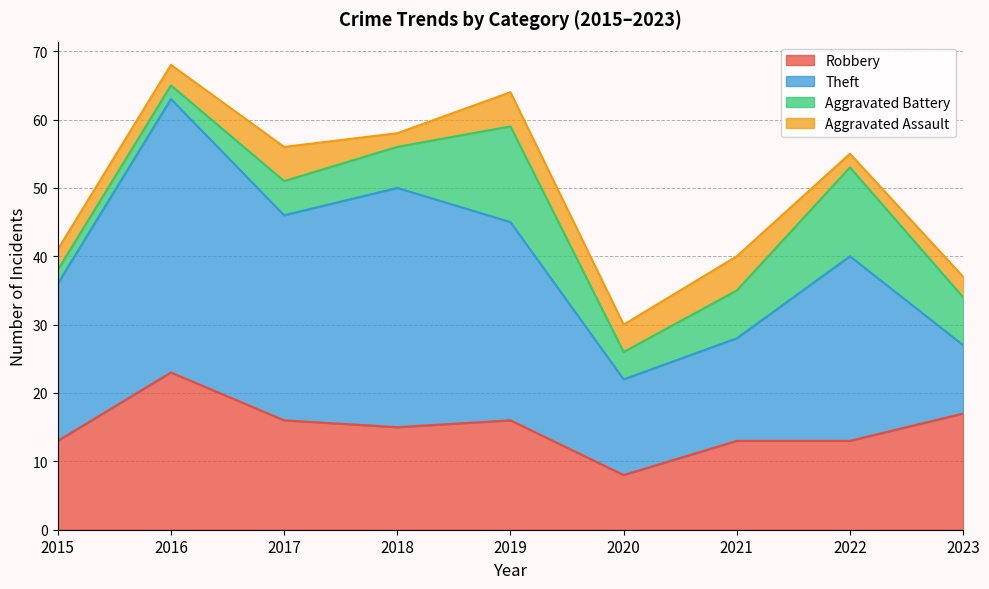

What is the value of the Aggravated Battery point at the 8th from the left?

13